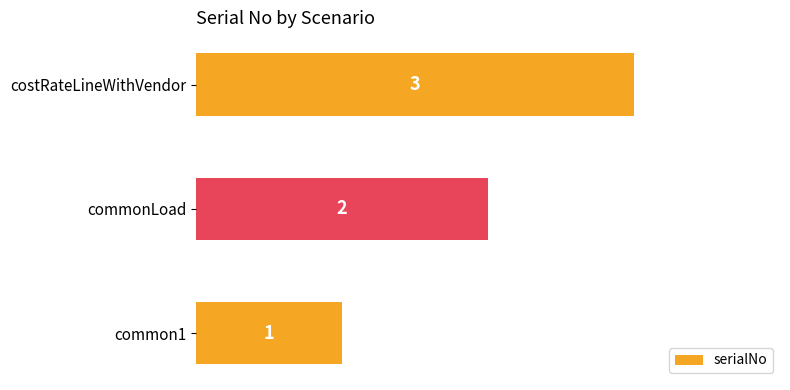

What is the greatest value displayed?

3